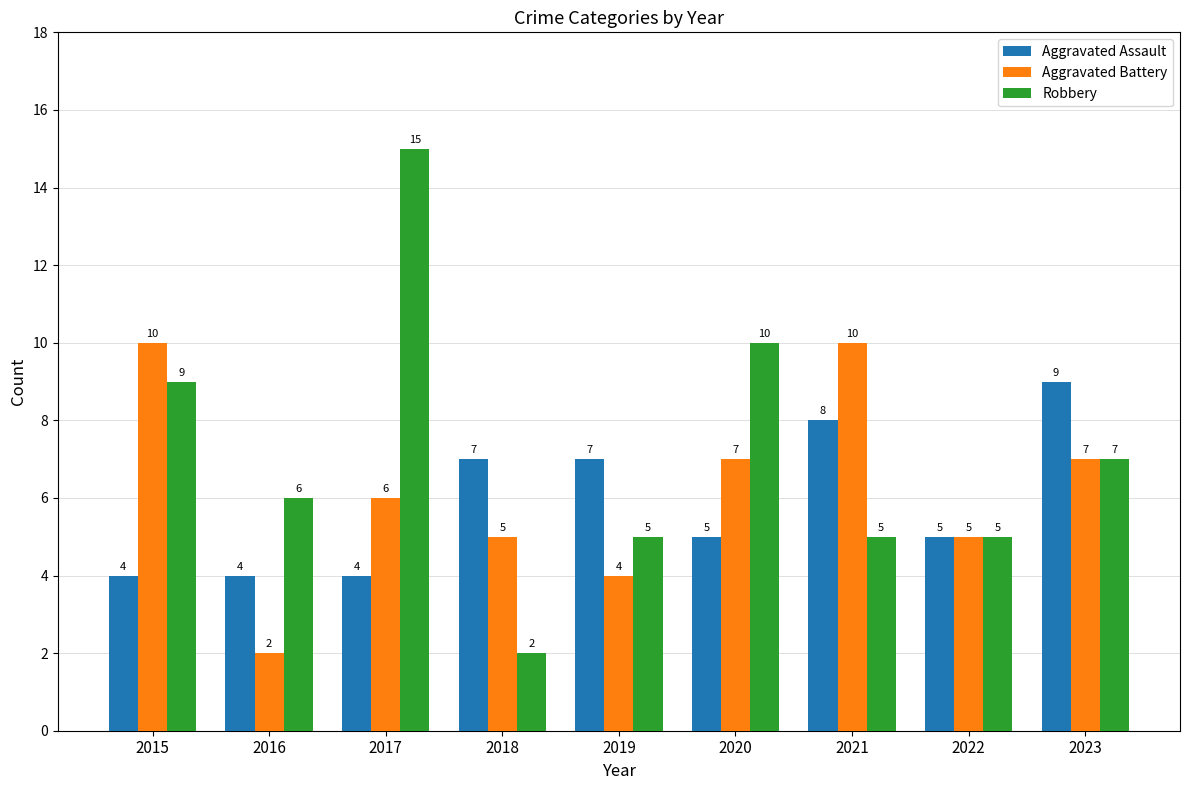

Reading left to right, transcribe all the data shown in this chart.

Aggravated Assault: 4	4	4	7	7	5	8	5	9
Aggravated Battery: 10	2	6	5	4	7	10	5	7
Robbery: 9	6	15	2	5	10	5	5	7